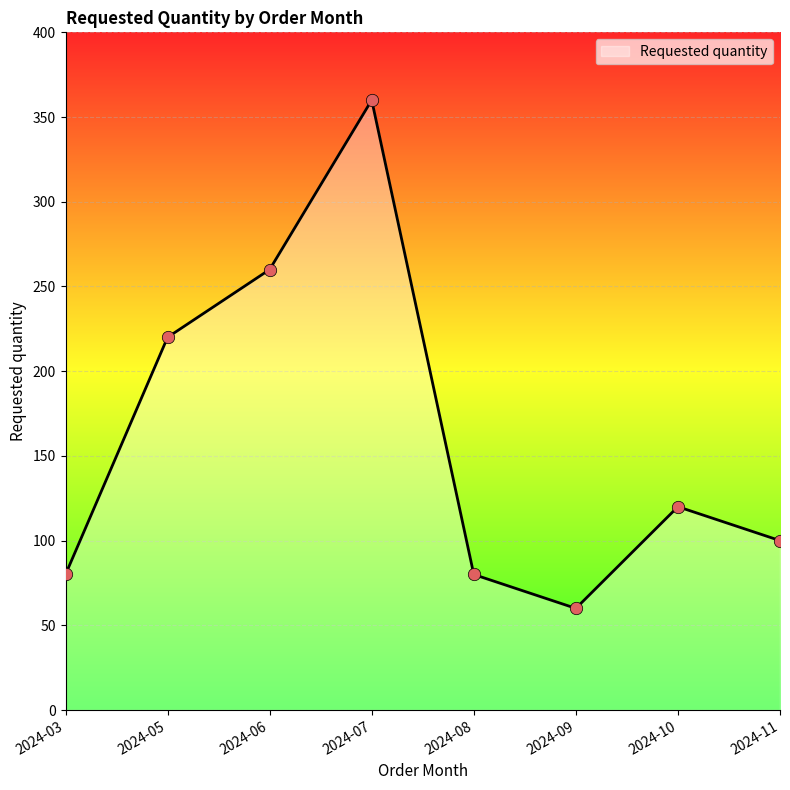

Which has a higher value, 2024-07 or 2024-09?

2024-07